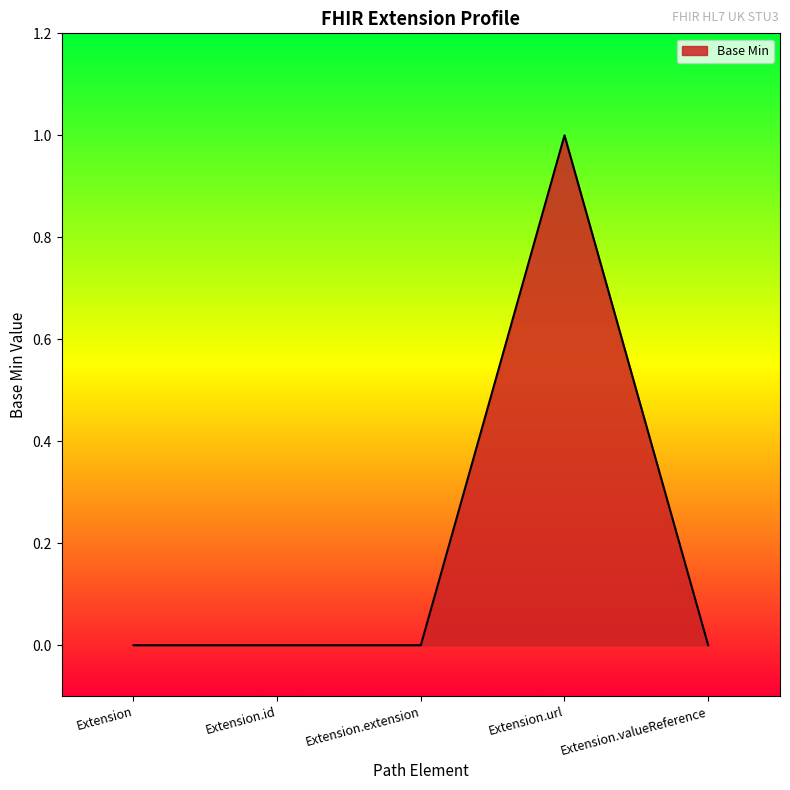

True or false: the data has more than 2 interior local peaks.

False